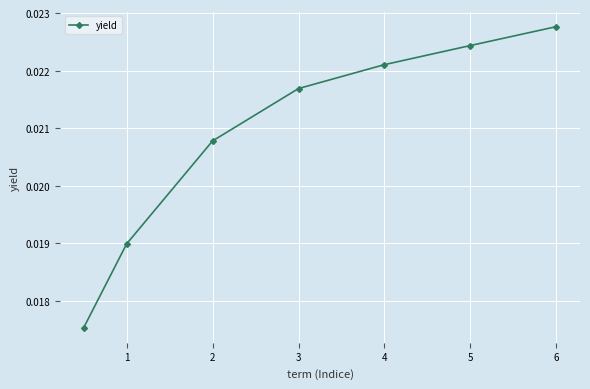

True or false: there are more than 1 points higher than both neighbors.

False